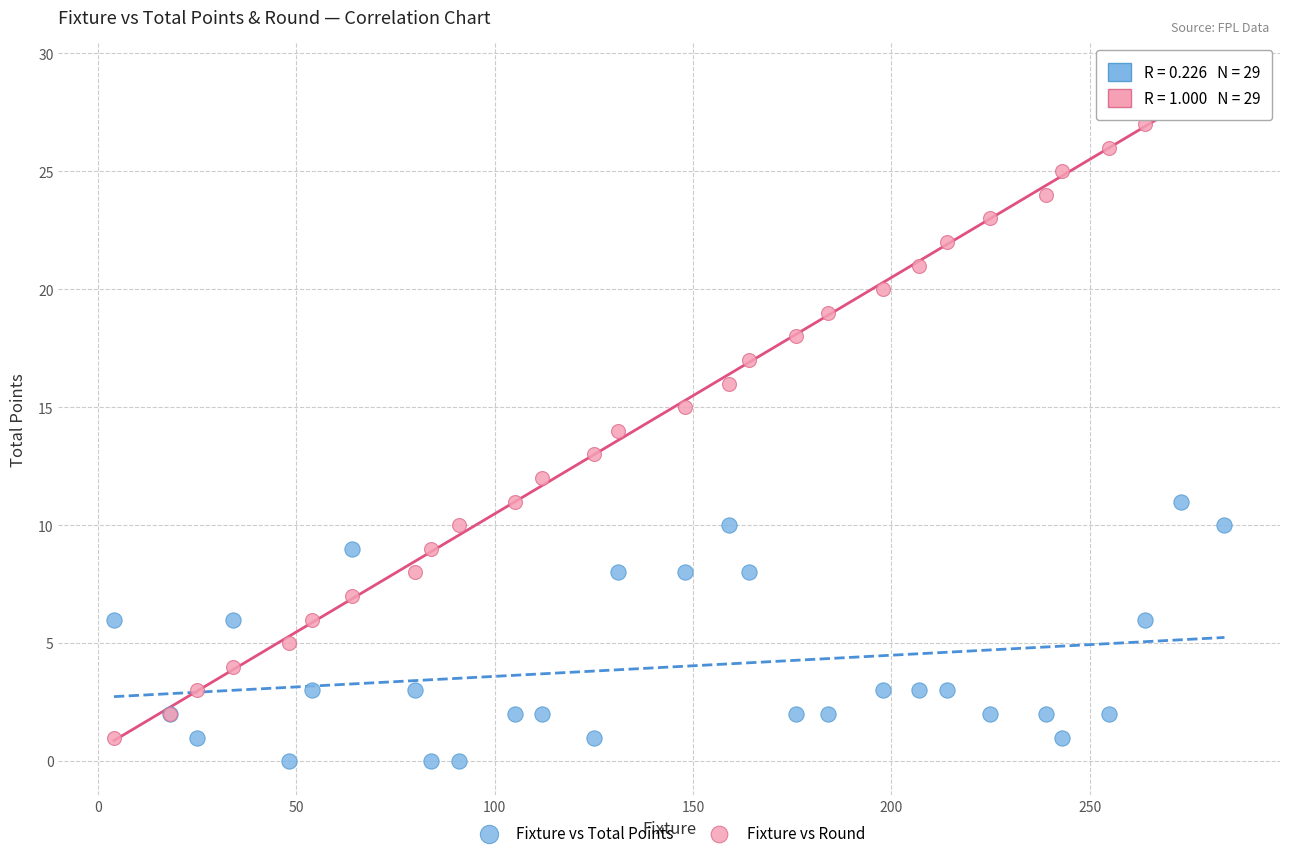

Which series reaches the maximum Y coordinate?

Fixture vs Round